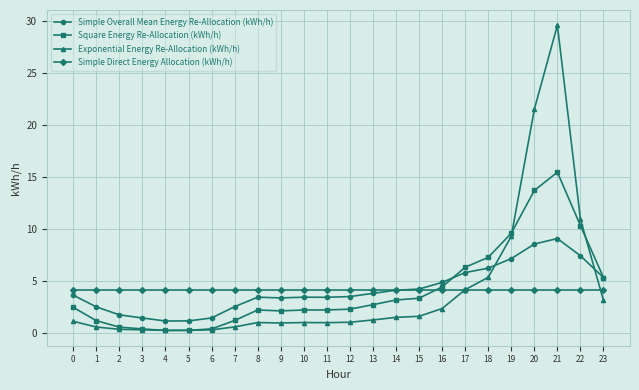

List the series in order of their peak value, highest first.

Exponential Energy Re-Allocation (kWh/h), Square Energy Re-Allocation (kWh/h), Simple Overall Mean Energy Re-Allocation (kWh/h), Simple Direct Energy Allocation (kWh/h)